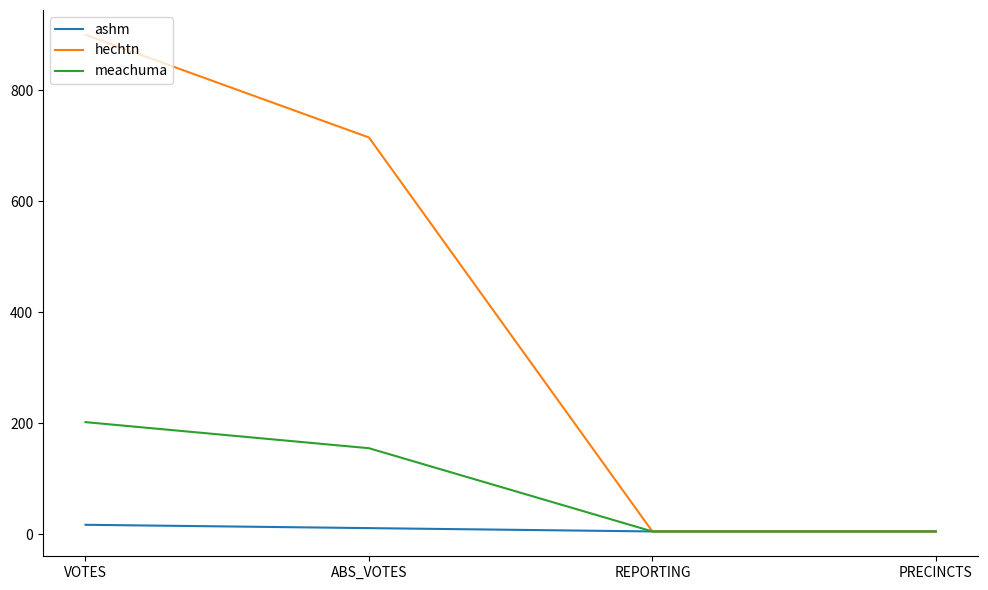

Is the value of ashm at REPORTING greater than the value of hechtn at ABS_VOTES?

No